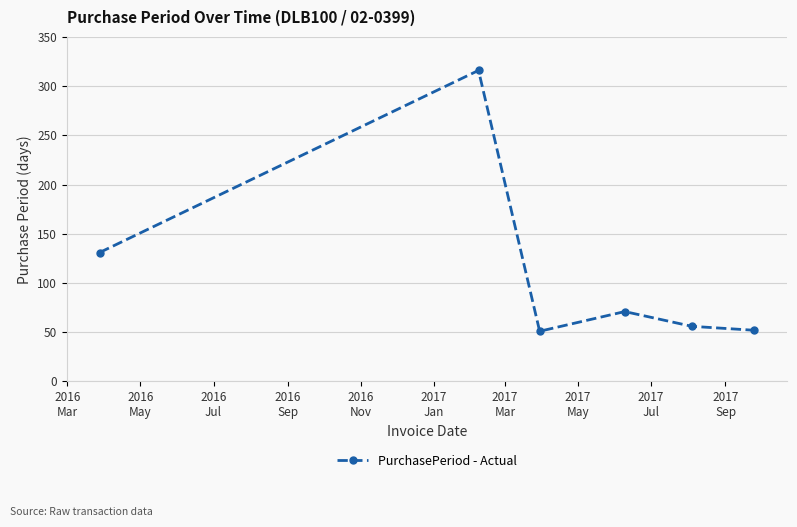

What is the average value?

113